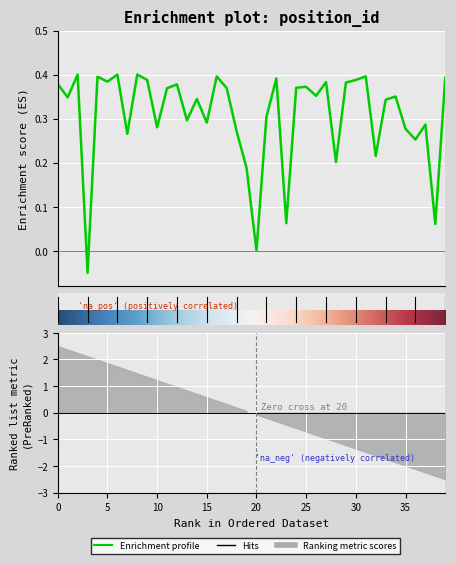

At which label is the value closest to 0?

20